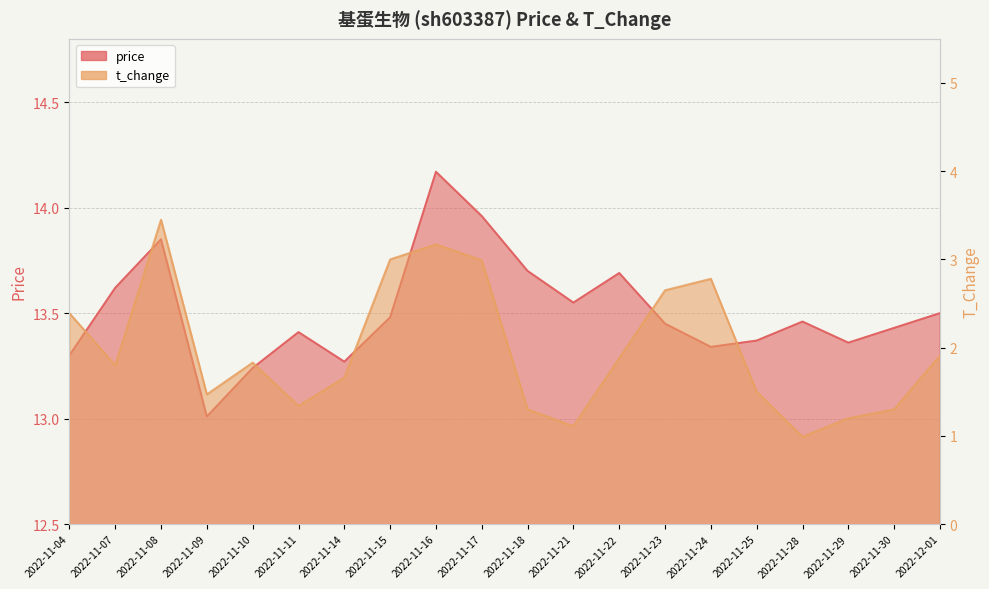

What value does the price series have at 2022-11-18?

13.7